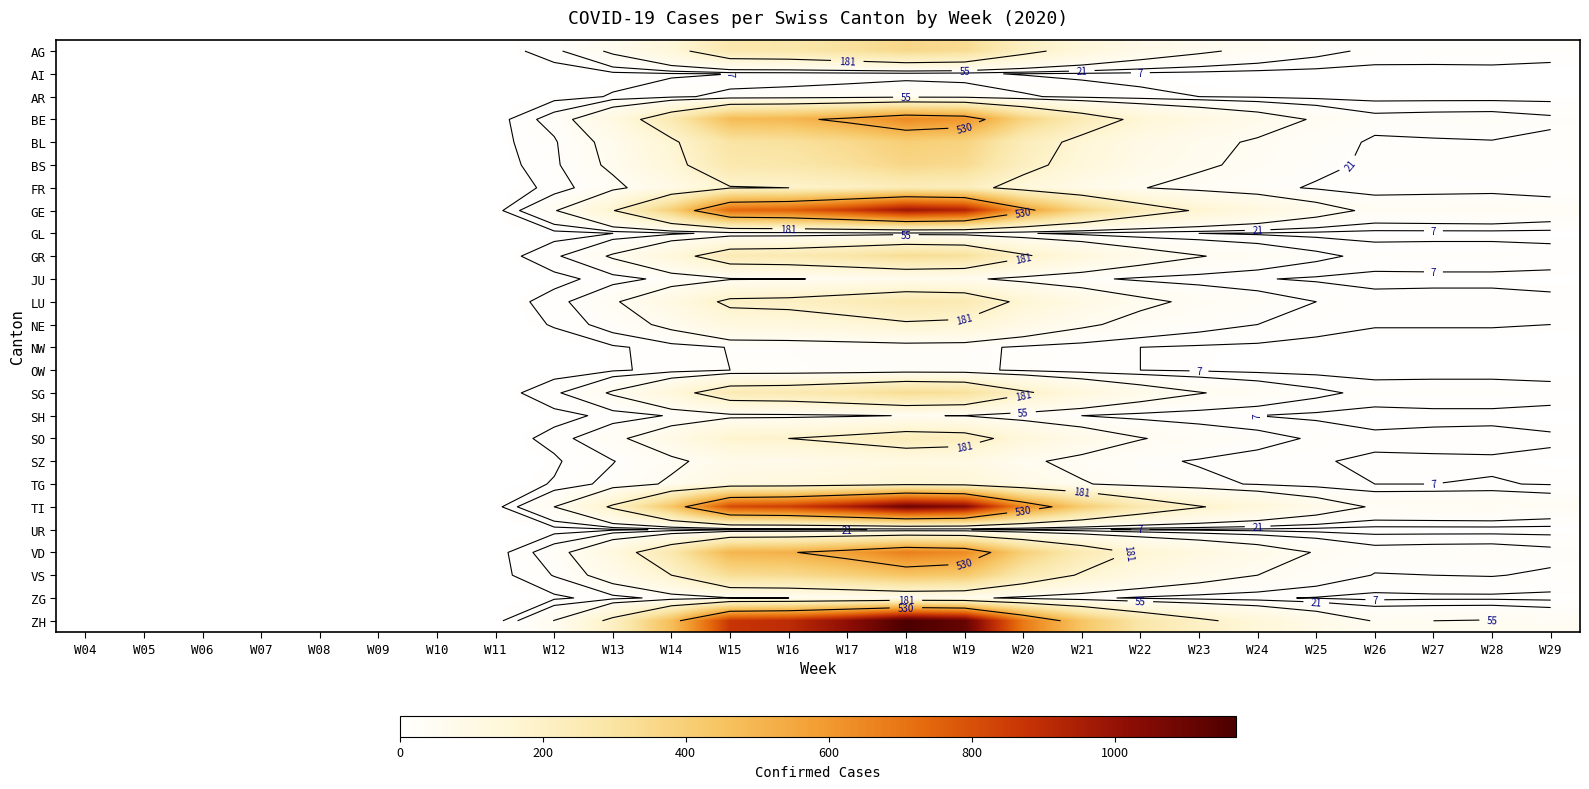

Is it true that SH equals 6 at W13?

False